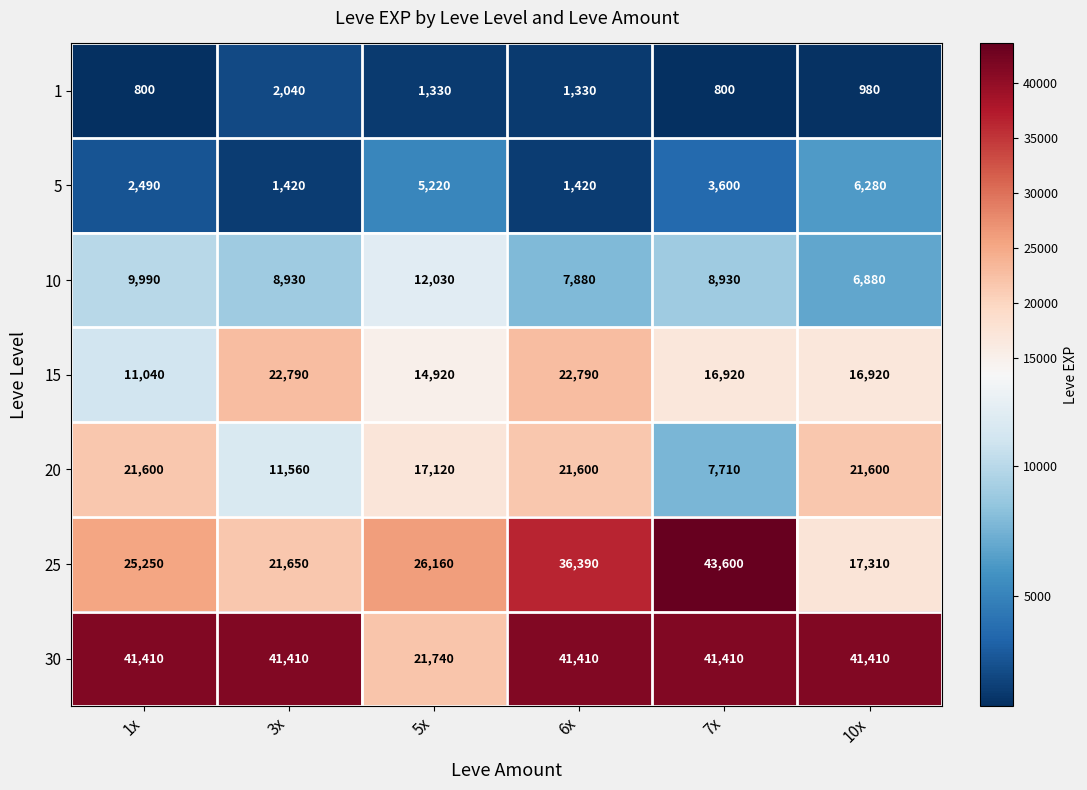

What is the average value of the 5 series?

3405